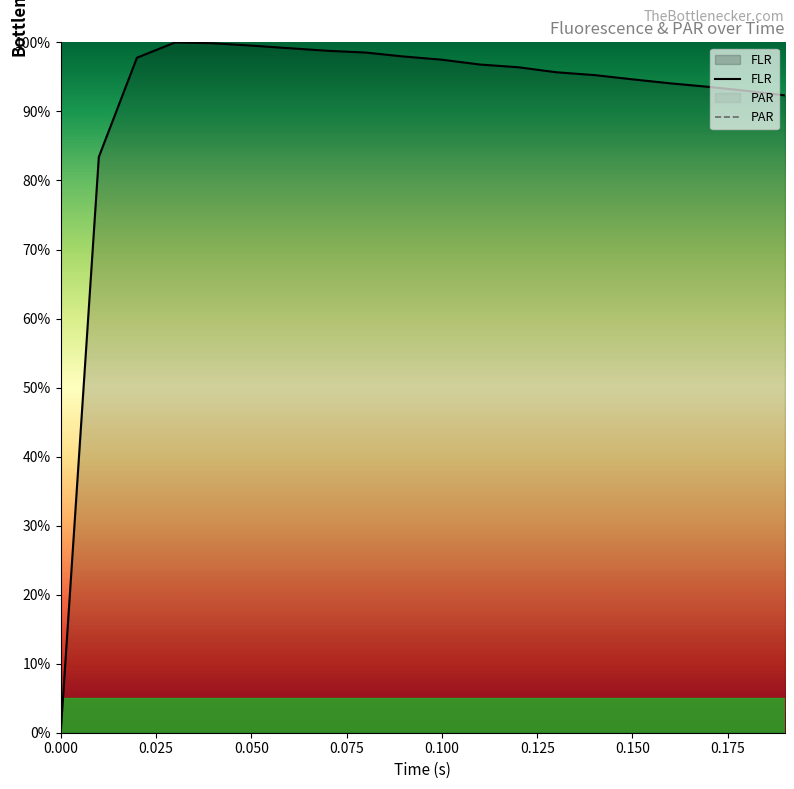

The value of FLR at 0.100 is 97.5. True or false?

True